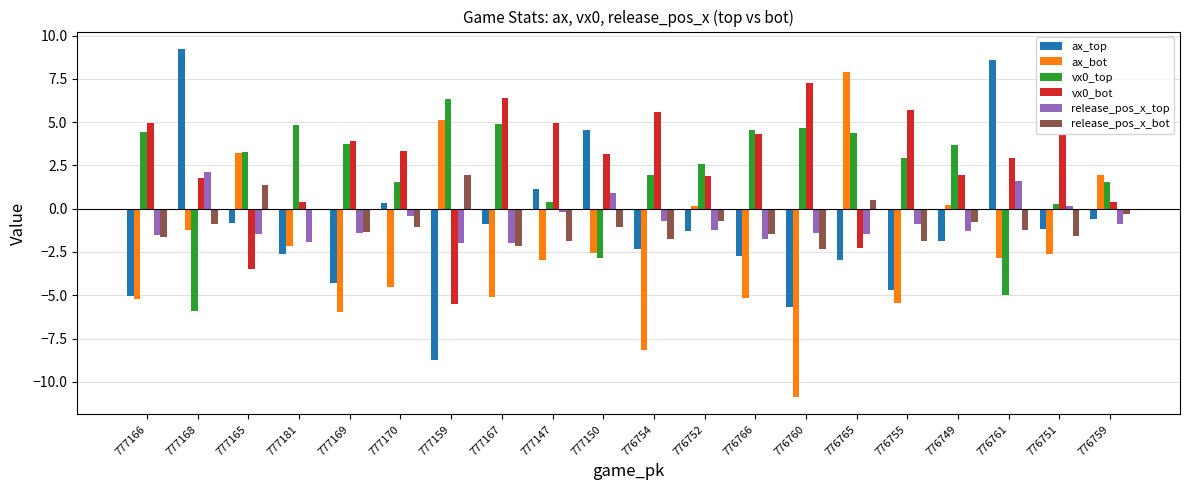

Count the number of categories in the chart.

20